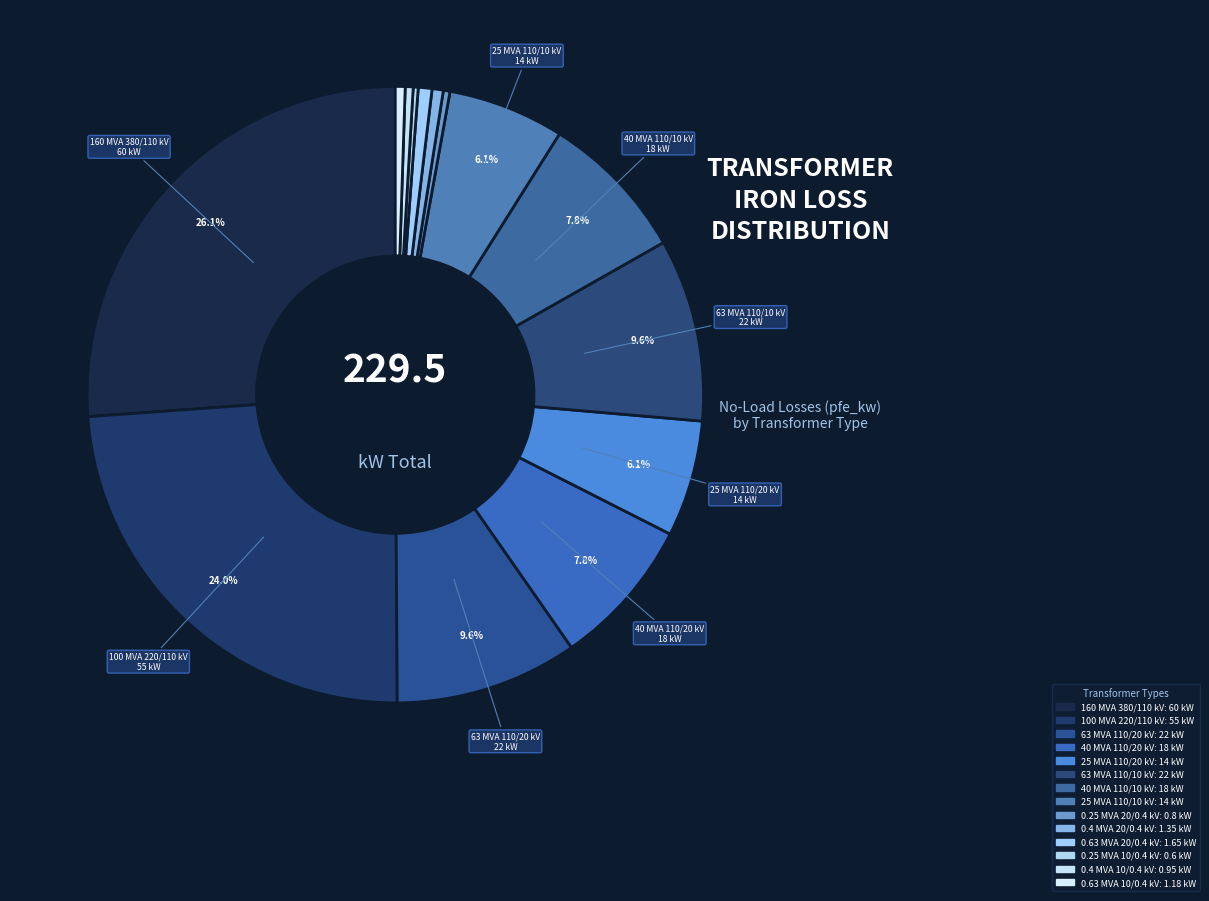

Does any single category account for the majority?

No